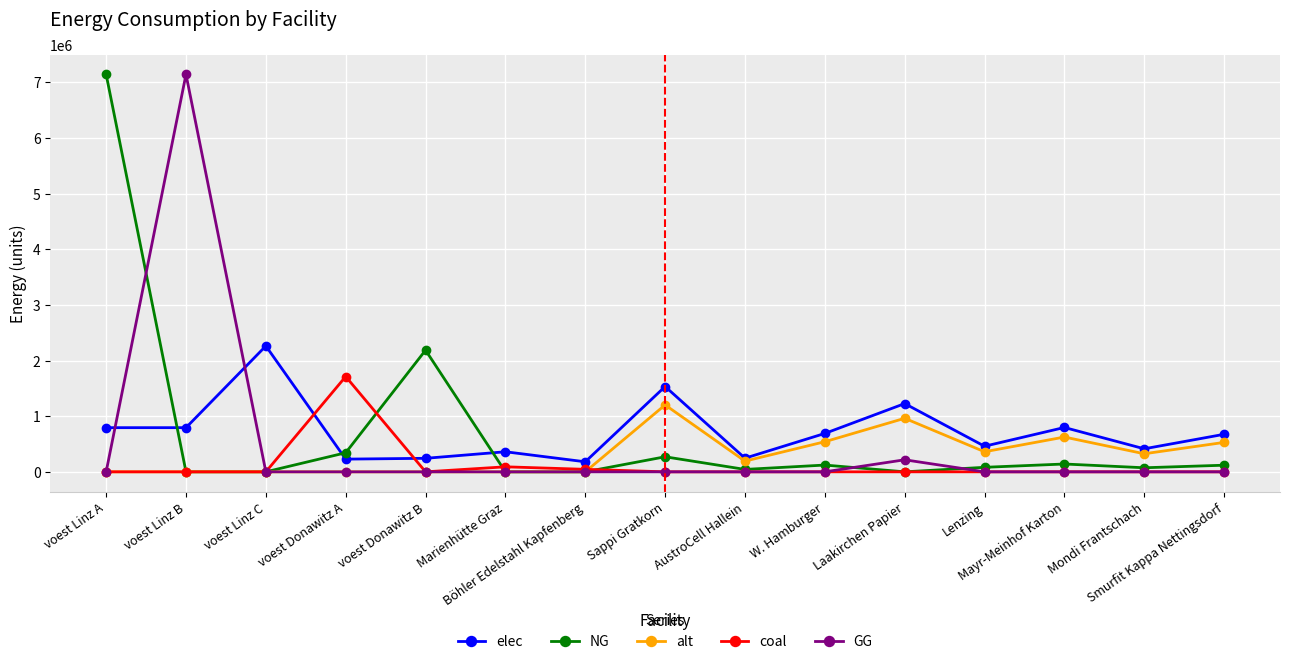

How many data points in GG are above 0?

2